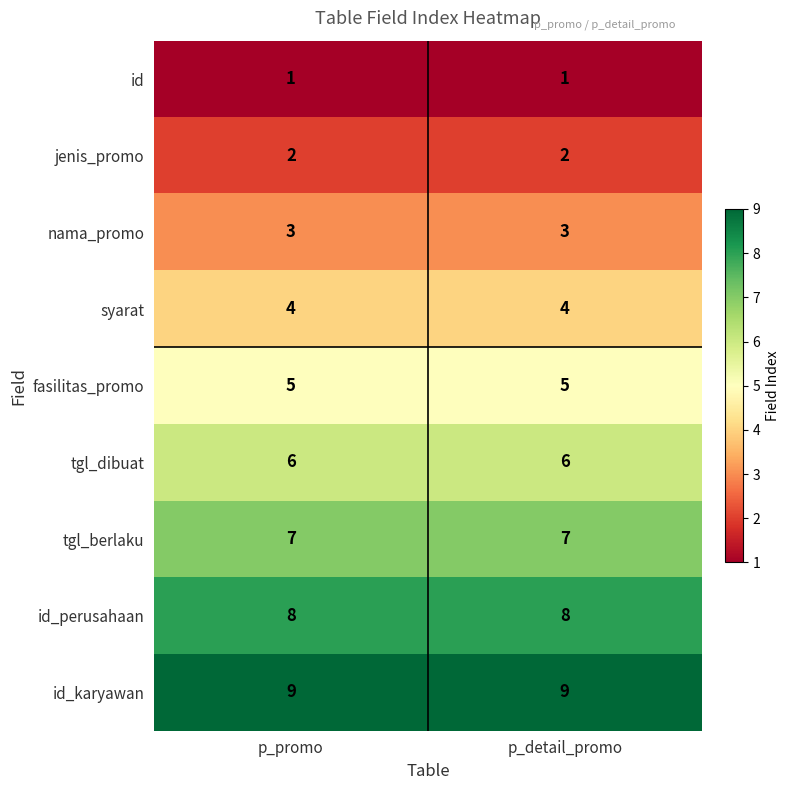

What is the maximum value shown in the chart?

9